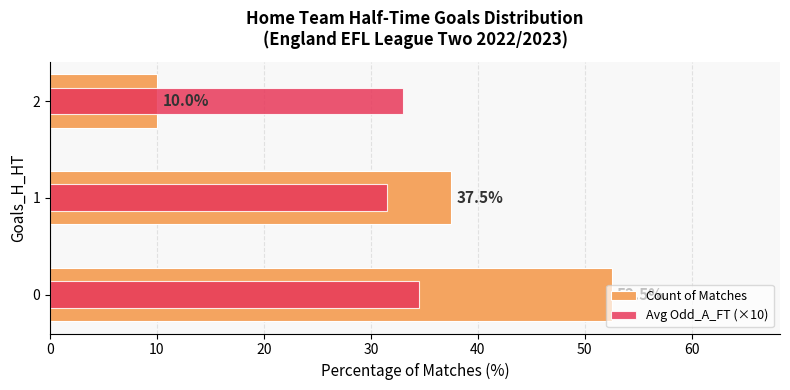

Which series changed the most between 0 and 2?

Count of Matches